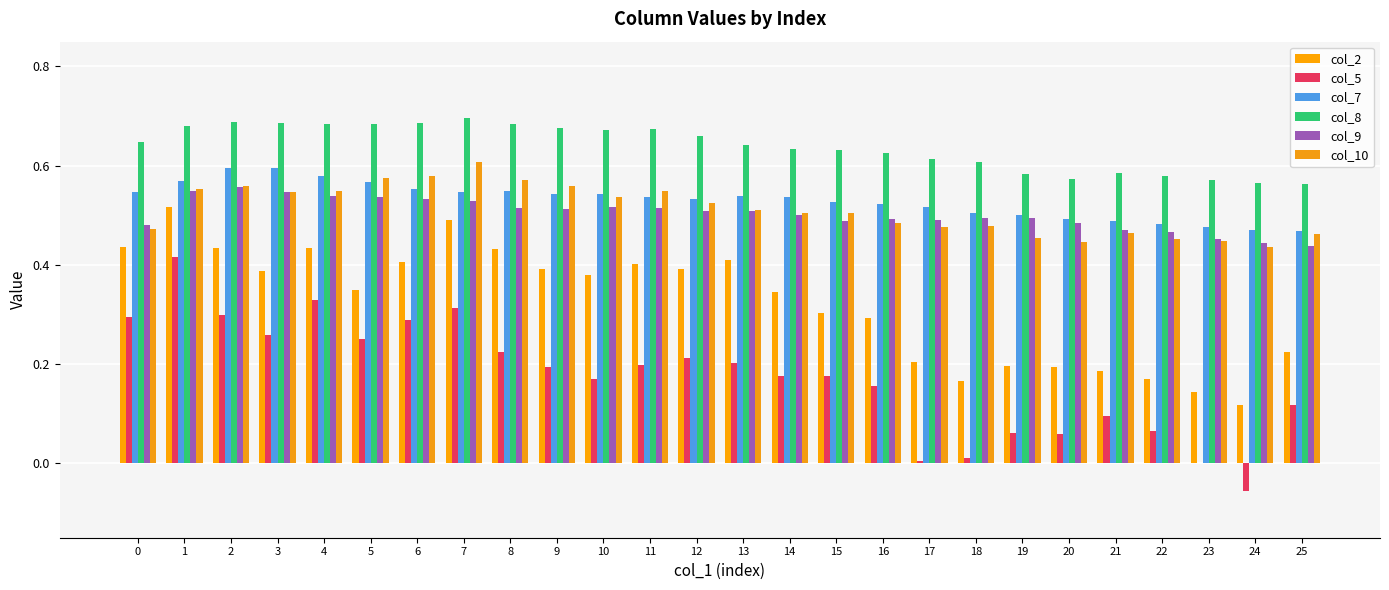

The value of col_7 at 12 is 0.5. True or false?

True